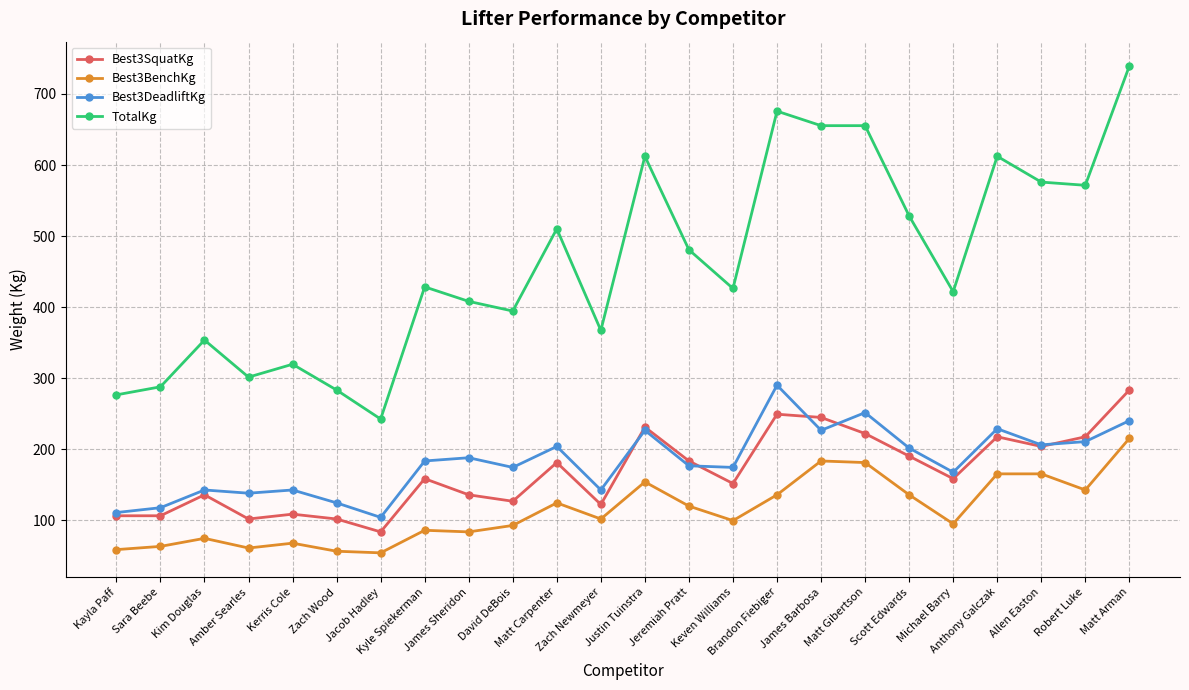

What is the highest value of the Best3DeadliftKg series?

290.3